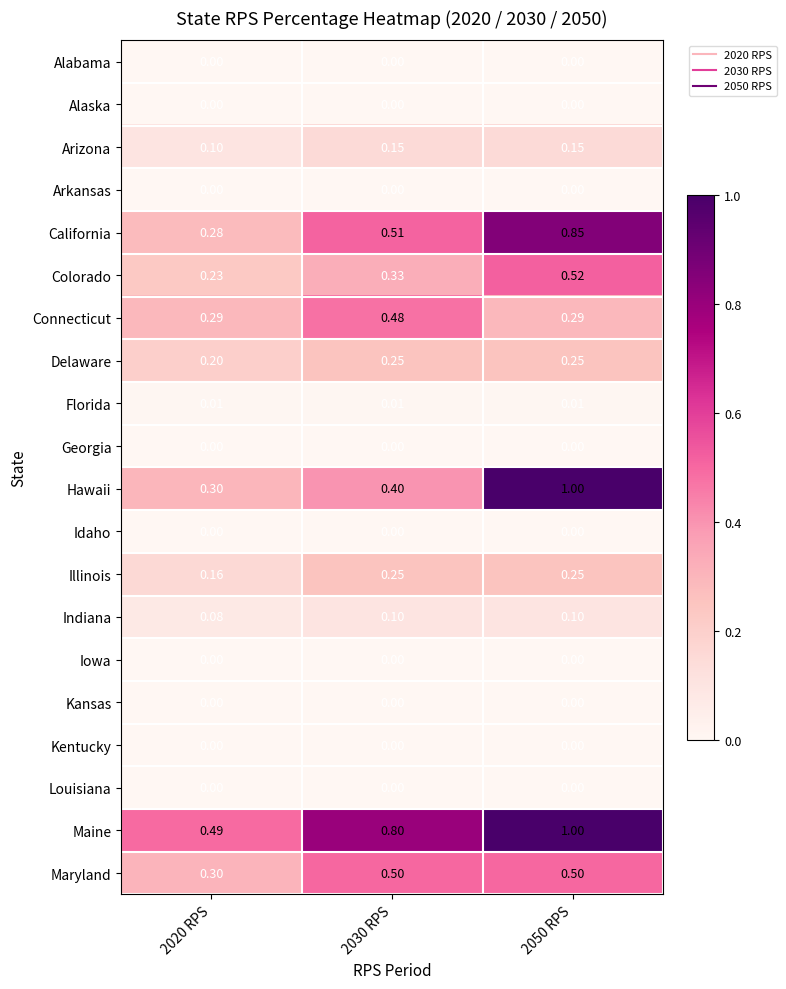

What is the greatest value displayed?

1.0